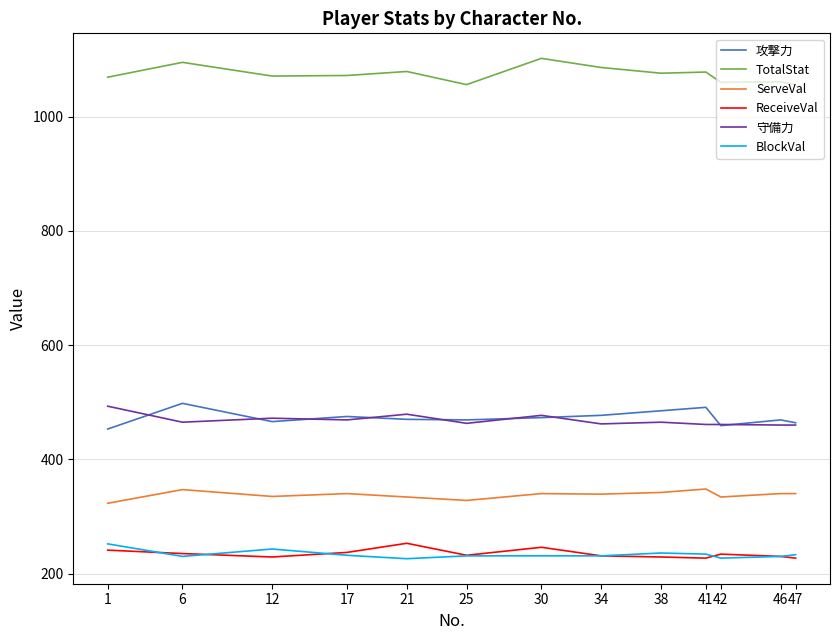

How many lines are shown in the chart?

6